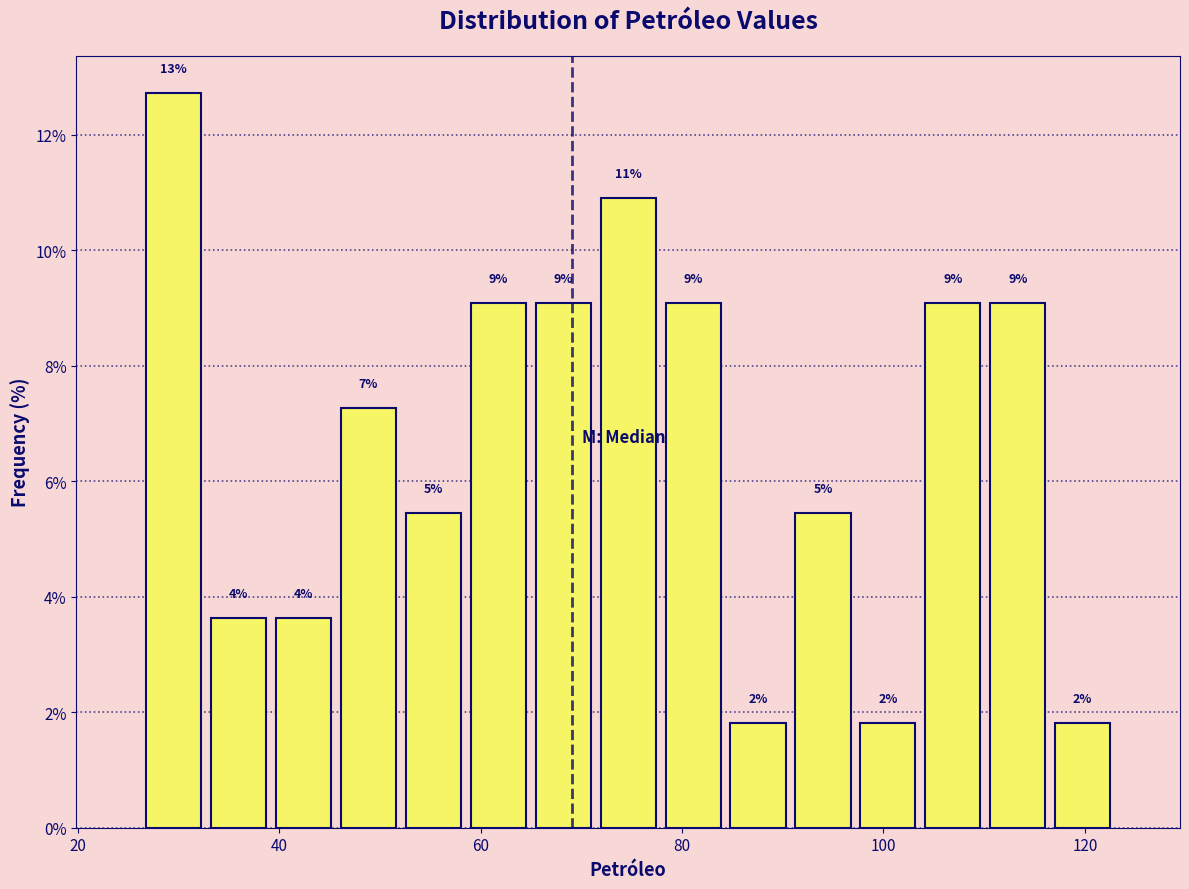

Around what value on the x-axis is the tallest bar? Give the approximate position of its centre, as read against the axis.

30